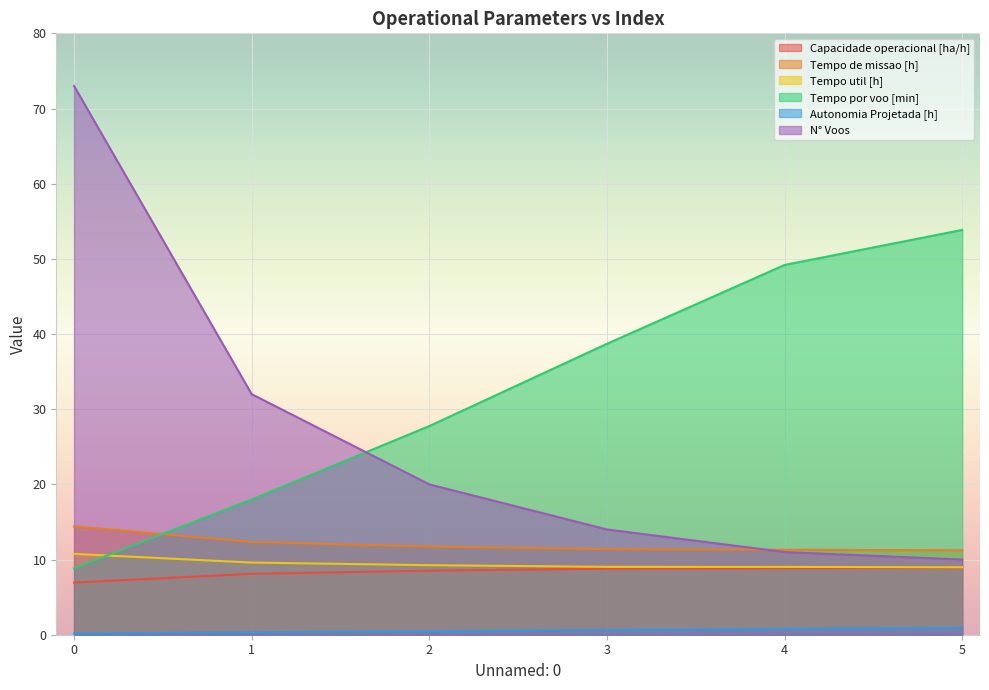

List the labels in order of Tempo util [h] value, smallest first.

5, 4, 3, 2, 1, 0